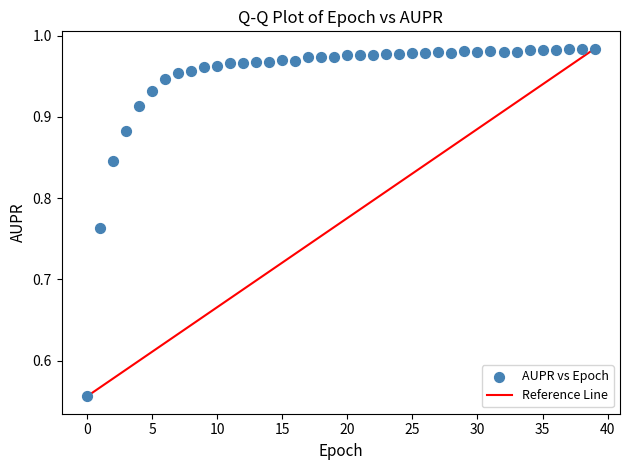

What is the range of Y values (max minus min)?

0.4